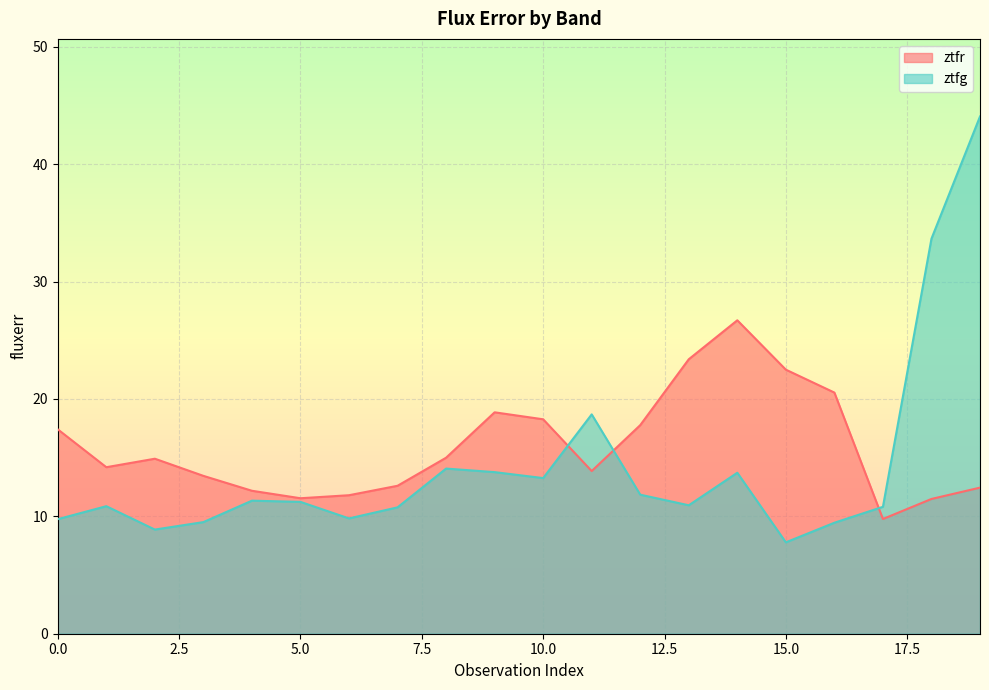

How many series are shown in this chart?

2